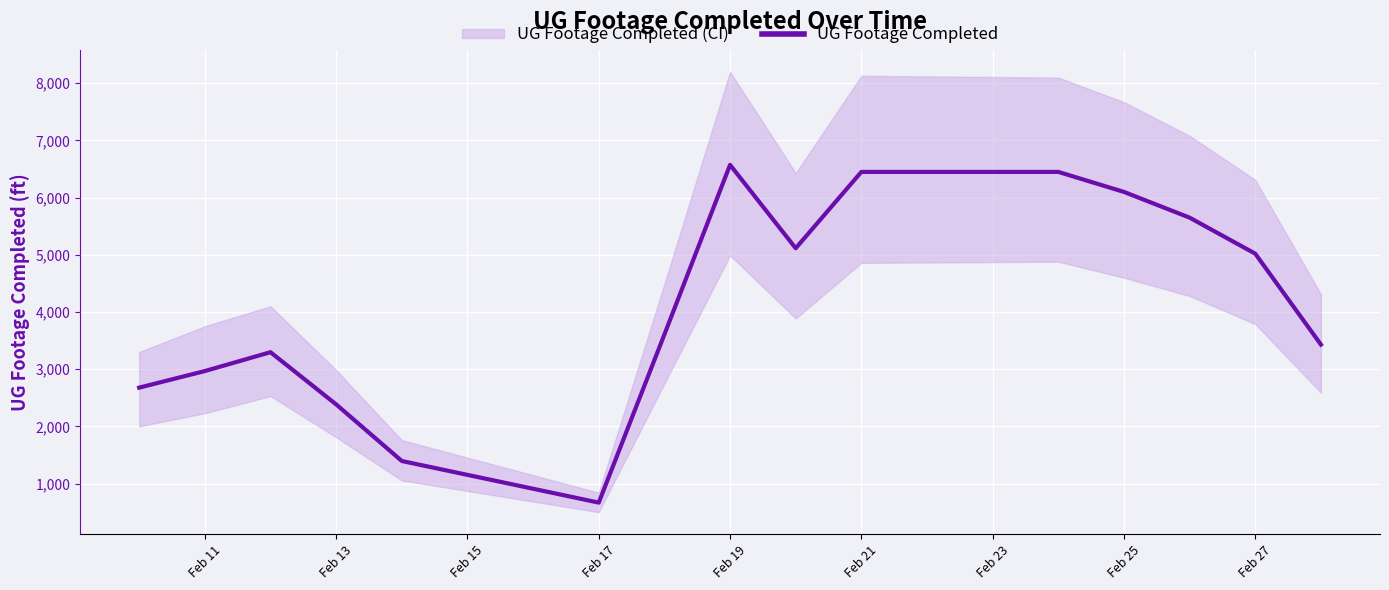

What is the maximum value for UG Footage Completed?

6573